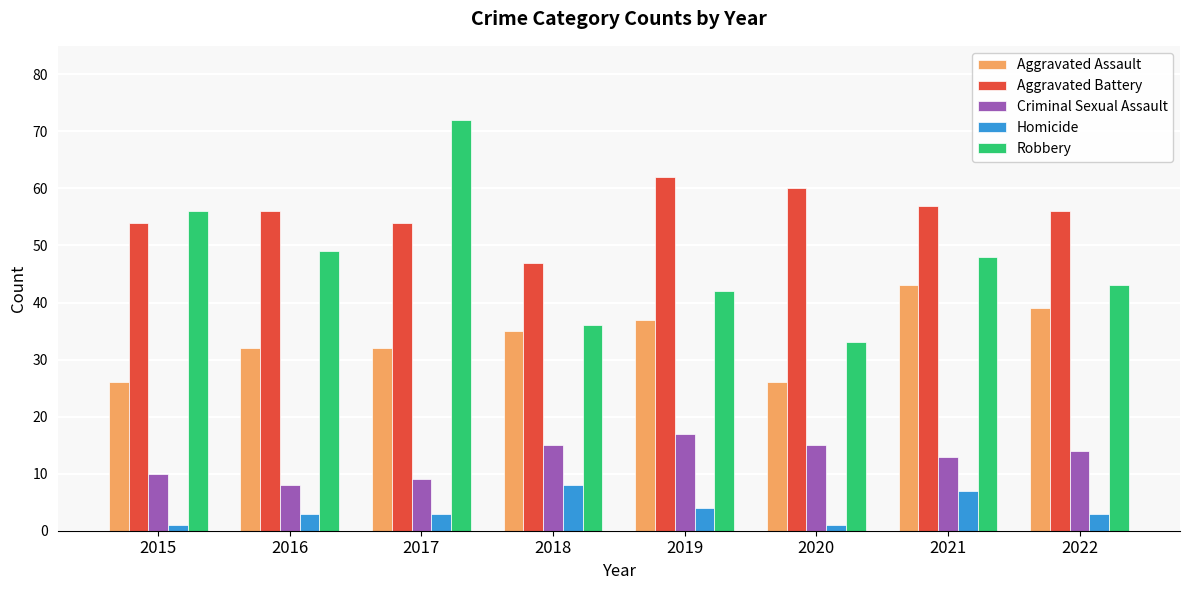

Which series has the largest total across all categories?

Aggravated Battery